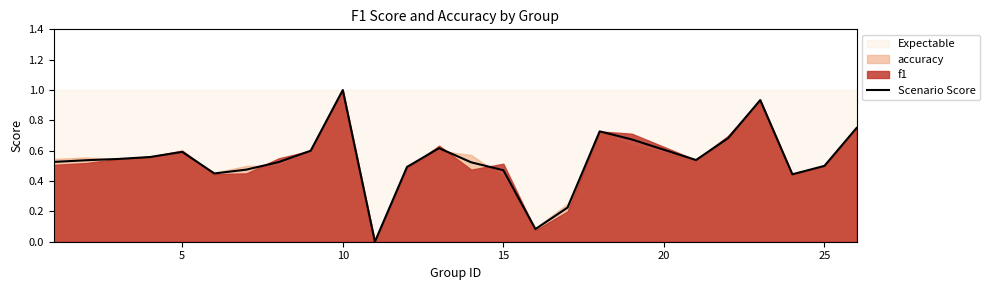

What is the average value?

0.5